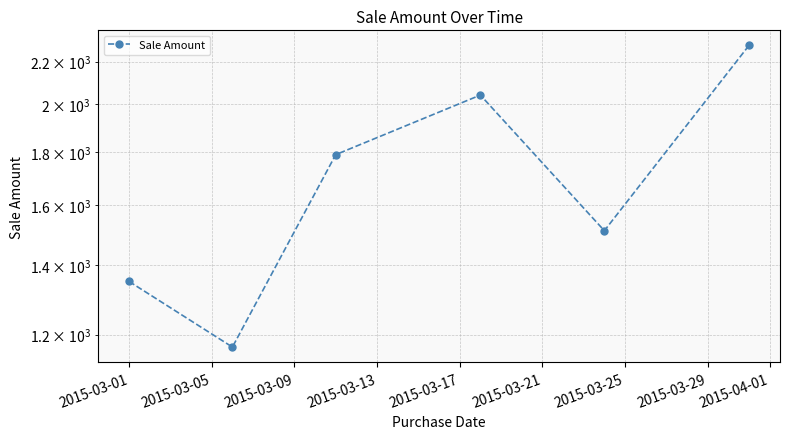

How many values are between 1350 and 2042?

4